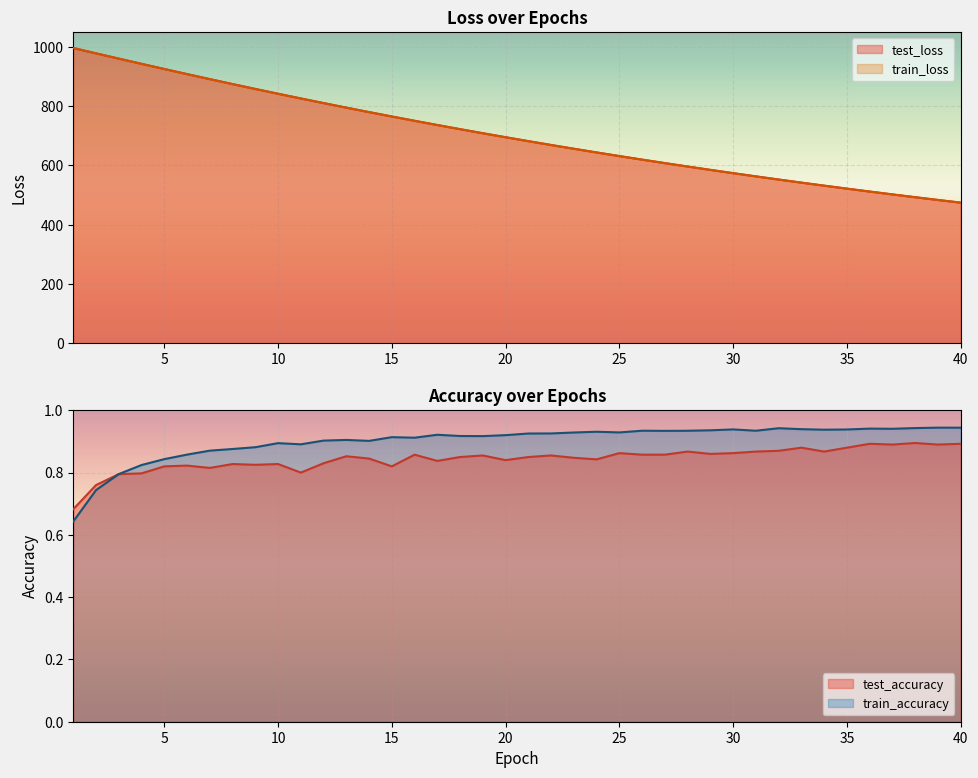

Does the chart display data point markers on the line(s)?

No